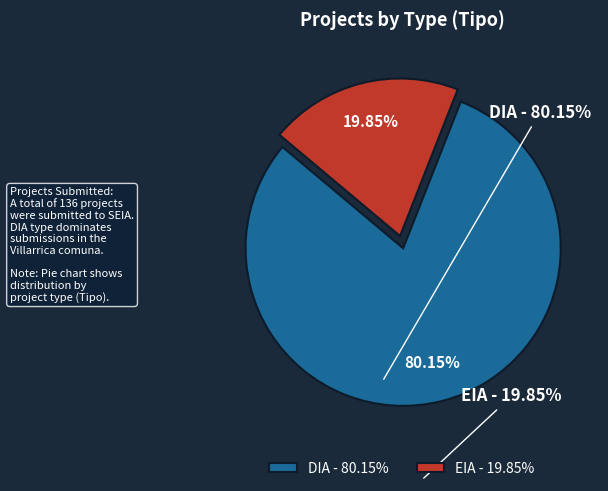

Approximately how many times larger is the value at DIA - 80.15% compared to EIA - 19.85%?

4.0